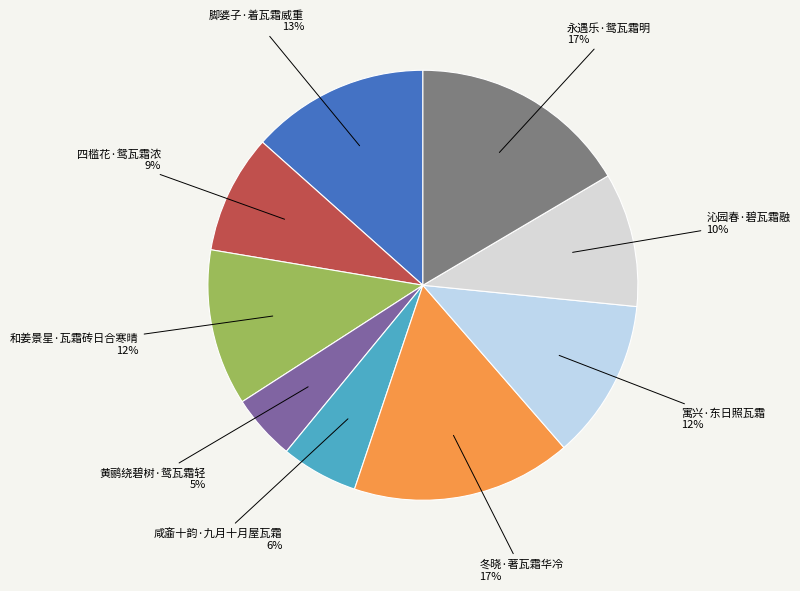

Does any single category account for the majority?

No